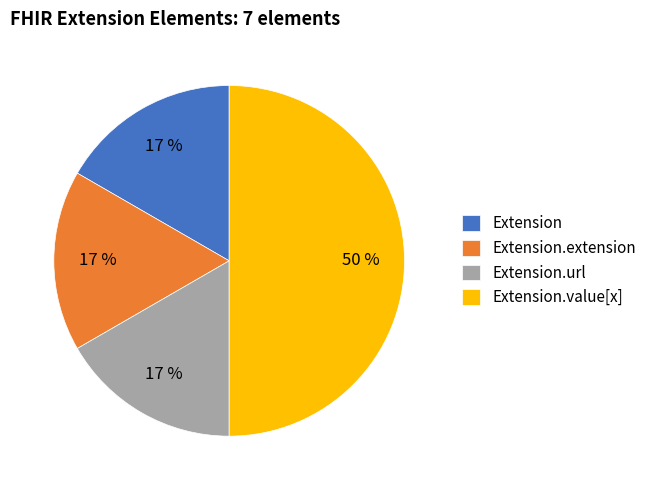

Count the number of slices in the pie.

4